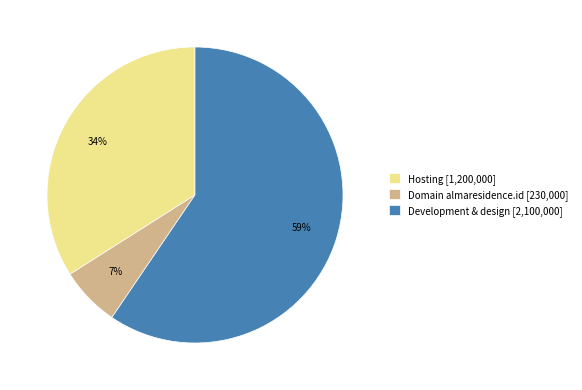

Do Development & design [2,100,000] and Domain almaresidence.id [230,000] together represent more than half of the pie?

Yes